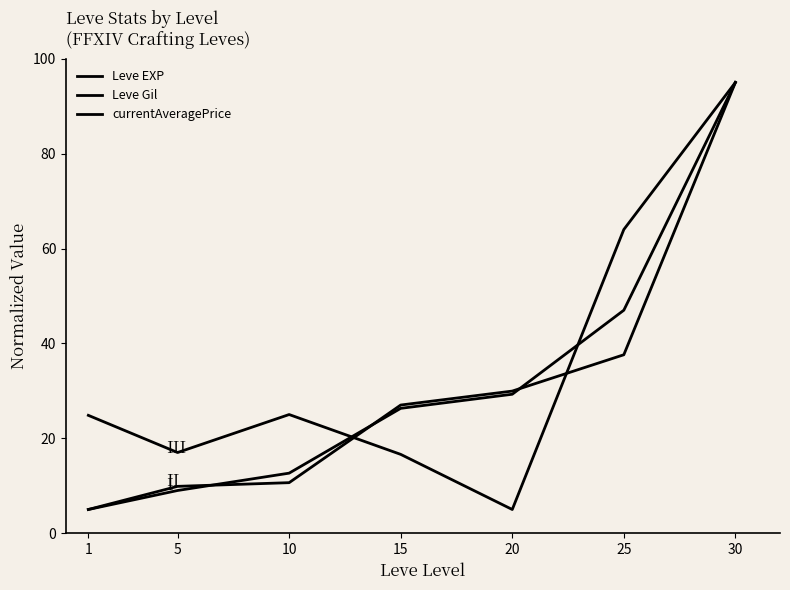

How many times do Leve Gil and currentAveragePrice cross each other?

2